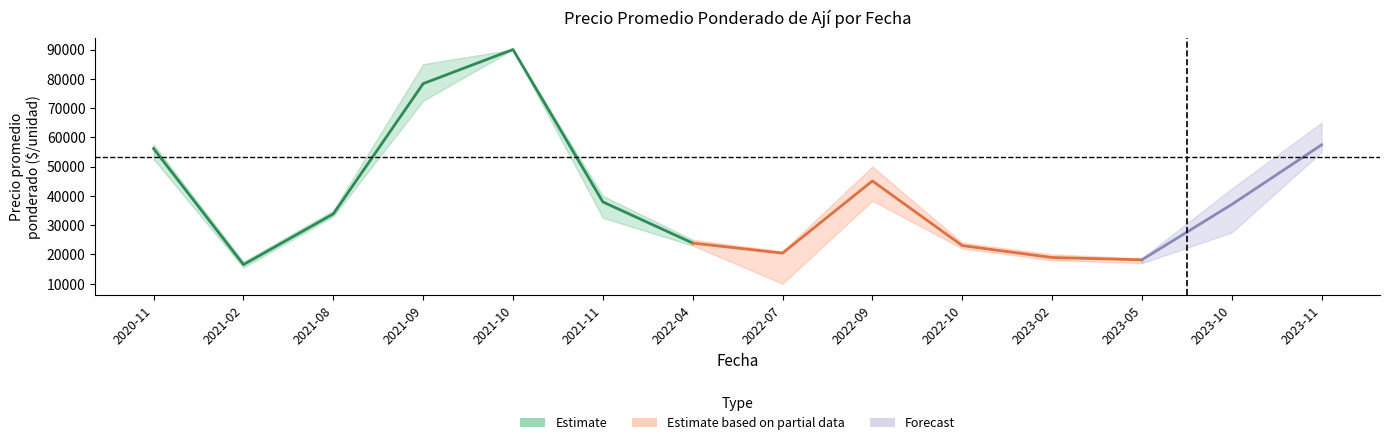

The value of Precio maximo at 2021-09 is 85000. True or false?

True